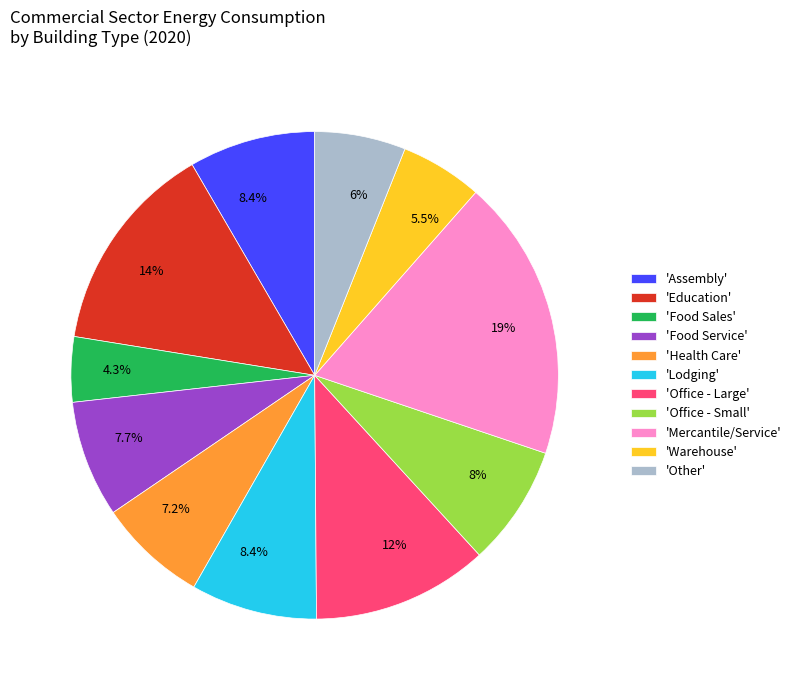

Count the number of slices in the pie.

11